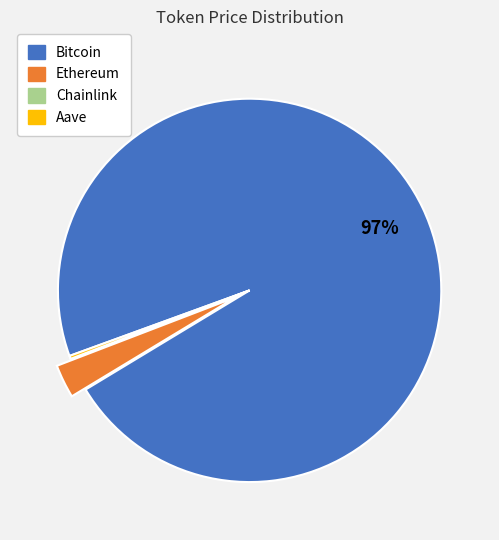

Which category has the biggest portion of the pie?

Bitcoin